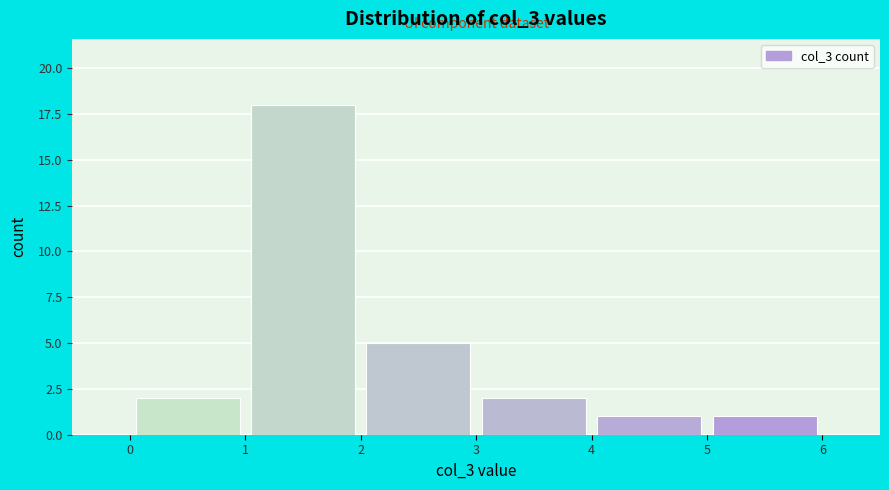

Reading left to right, transcribe this chart: for each bar, give the range it covers on the x-axis and its height. The values are not printed on the chart, so give them approximately, as read against the axis.

0 to 1: 2
1 to 2: 18
2 to 3: 5
3 to 4: 2
4 to 5: 1
5 to 6: 1